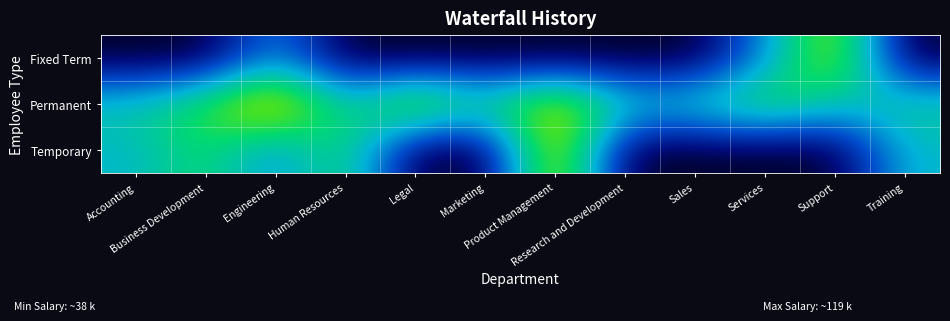

At how many categories does at least one series exceed 32535?

12